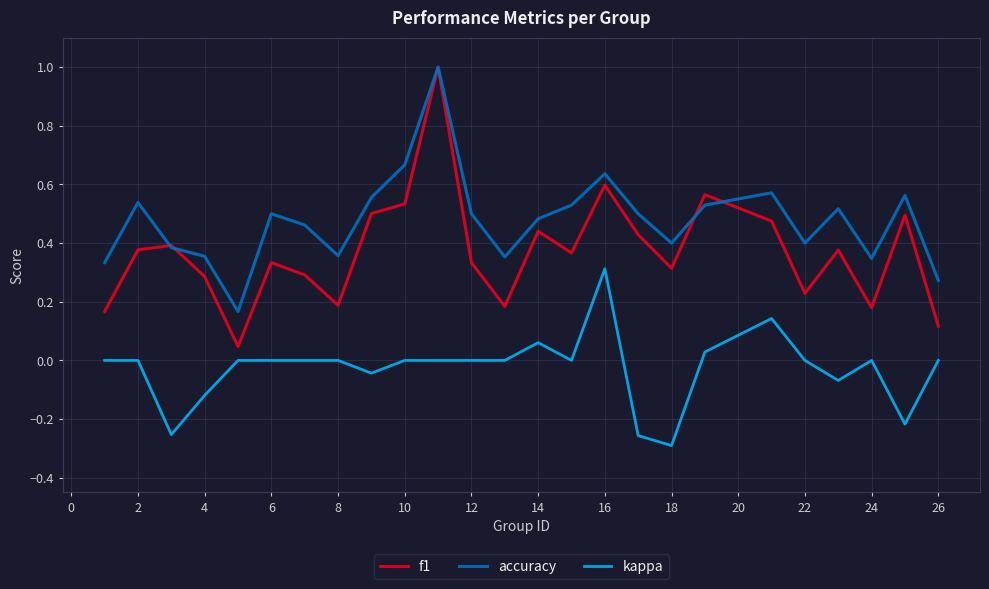

True or false: kappa and accuracy cross at least once.

False